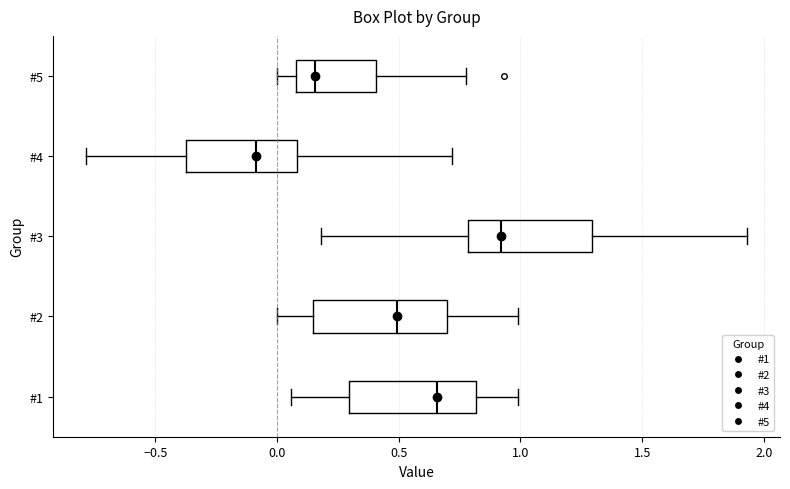

Which box has the furthest to the left median line?

#4